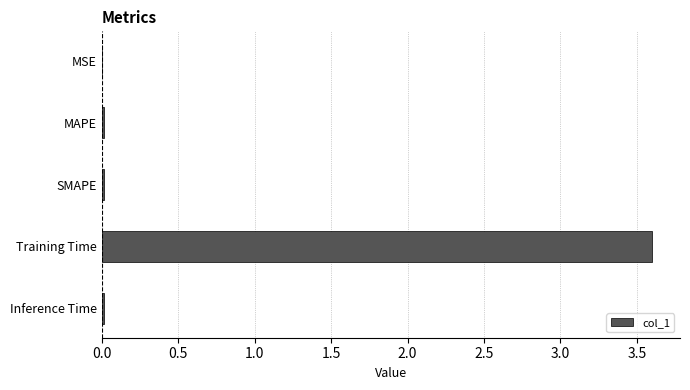

Which has a higher value, MSE or Training Time?

Training Time